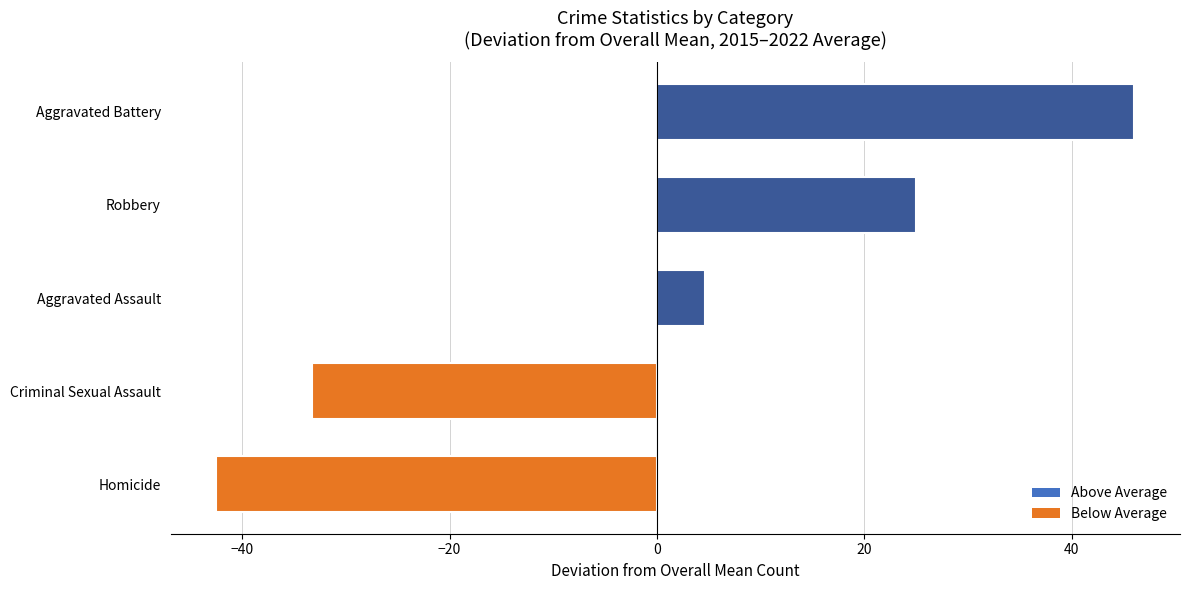

What is the minimum value shown in the chart?

-42.5